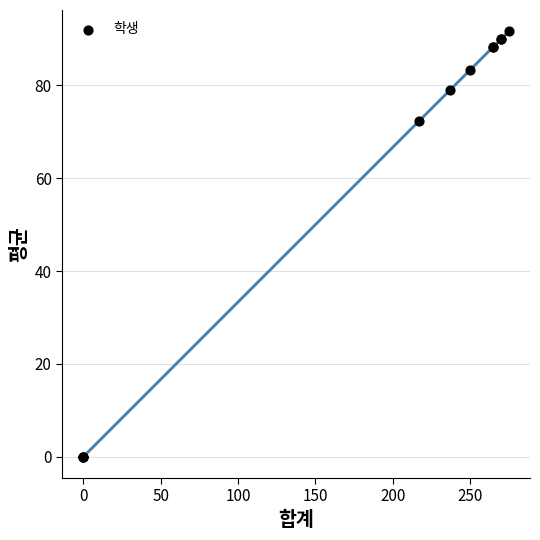

What Y value in the scatter plot is closest to 45?

72.3